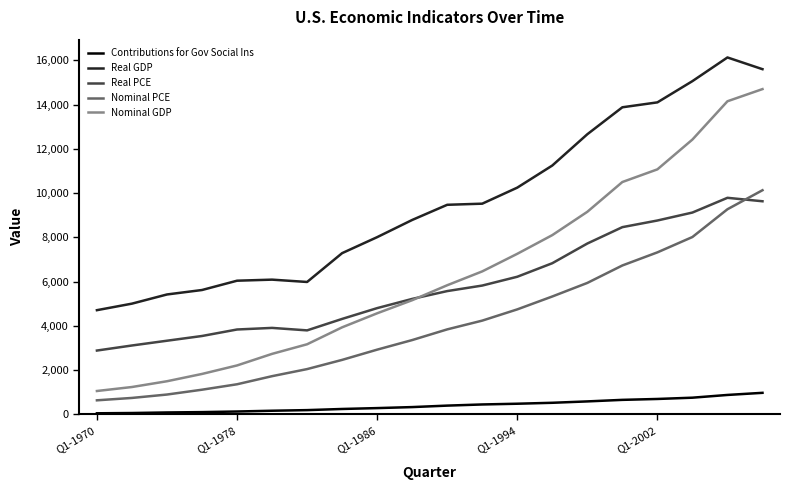

Which series has the largest total across all categories?

Real GDP